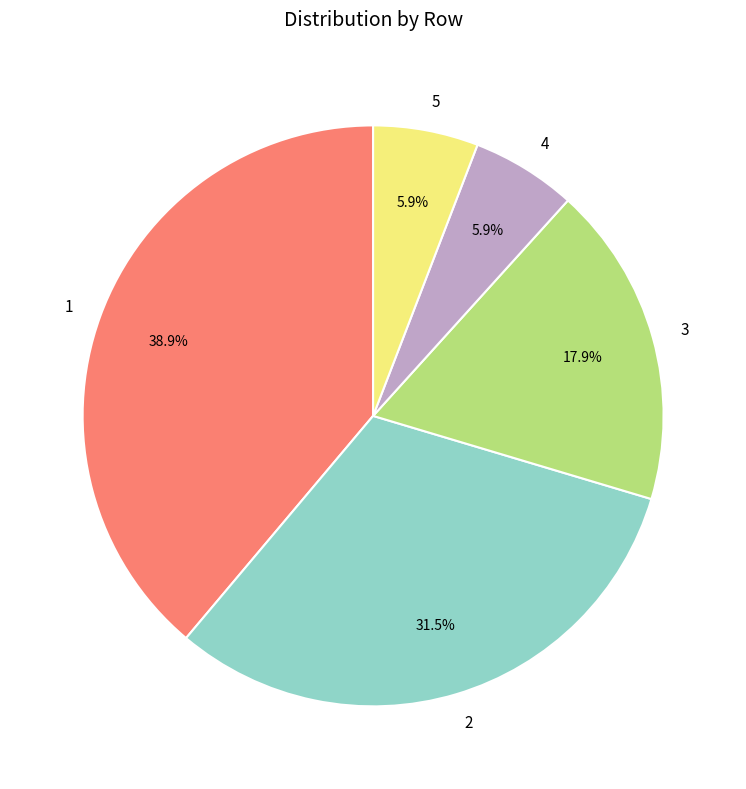

Combined, do 3 and 1 account for over 50%?

Yes